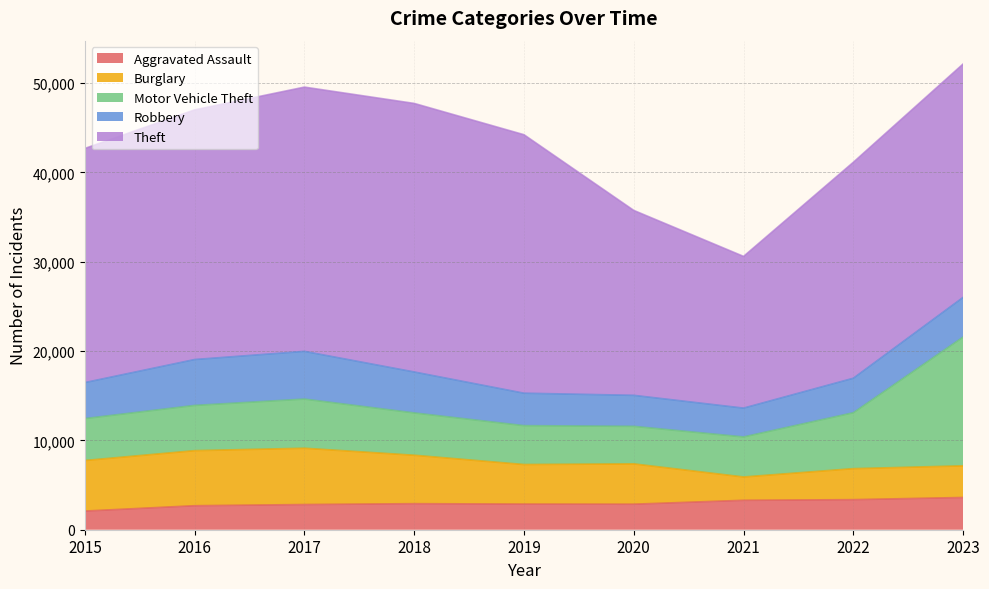

The value of Theft at 2023 is 45095. True or false?

False